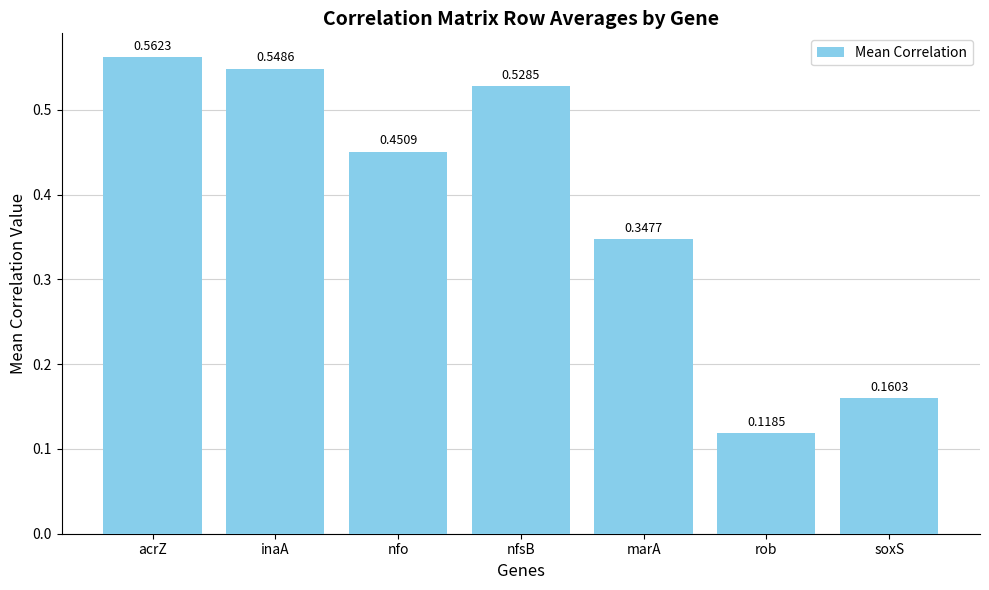

List the labels in order of value, smallest first.

rob, soxS, marA, nfo, nfsB, inaA, acrZ